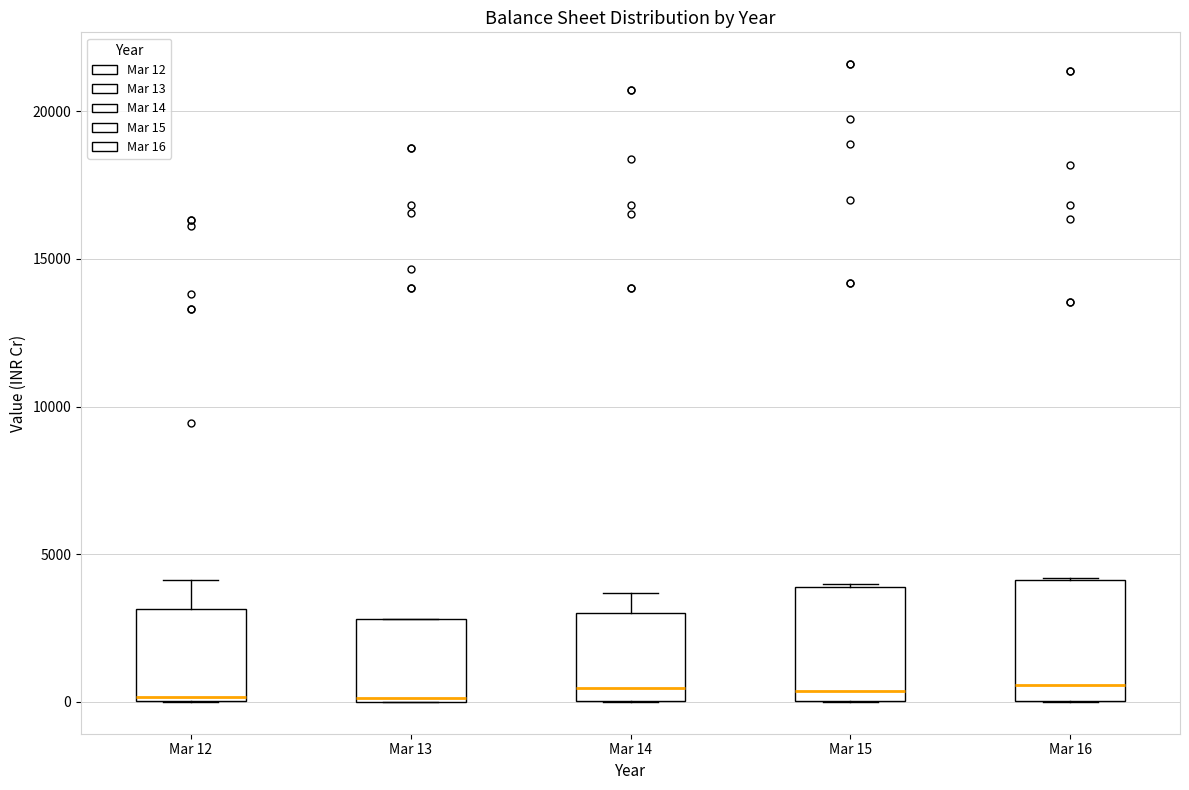

Where is the lower edge of the box for Mar 13 on the y-axis? The values are not printed on the chart, so give them approximately, as read against the axis.

0